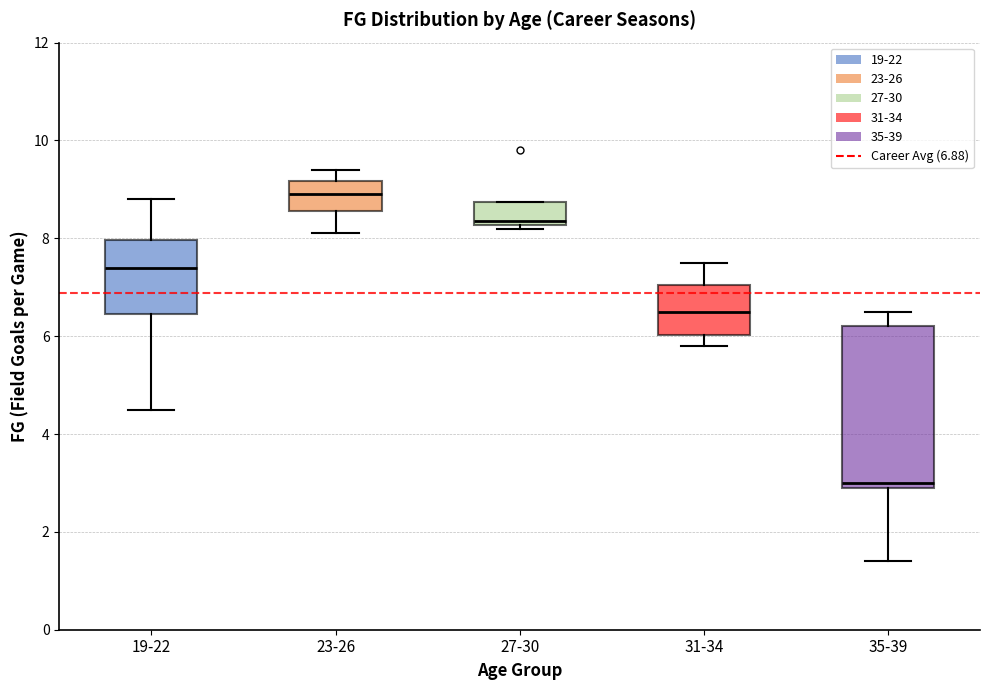

Reading left to right, read every box against the y-axis: the position of its median line, the range the box covers, and the ends of its whiskers. The values are not printed on the chart, so give them approximately, as read against the axis.

19-22: median 7.4, box 6.4 to 8.0, whiskers 4.6 to 8.8
23-26: median 9.0, box 8.6 to 9.2, whiskers 8.2 to 9.4
27-30: median 8.4, box 8.2 to 8.8, whiskers 8.2 (just below the box's lower edge) to 8.8
31-34: median 6.6, box 6.0 to 7.0, whiskers 5.8 to 7.6
35-39: median 3.0 (just above the box's lower edge), box 3.0 to 6.2, whiskers 1.4 to 6.6